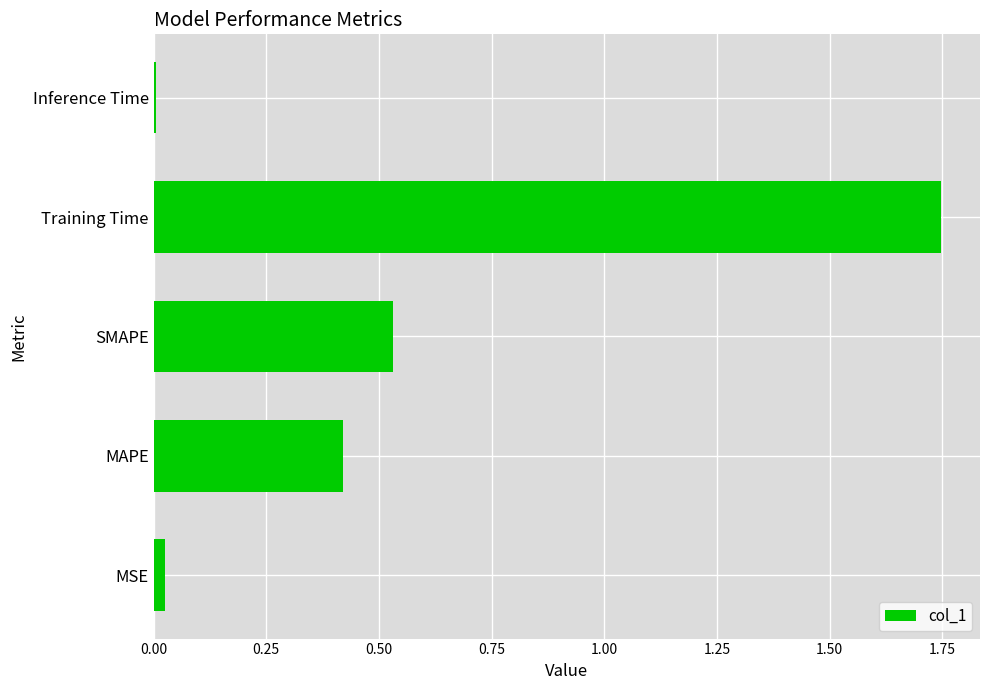

At which category does the chart reach its peak across all series?

Training Time